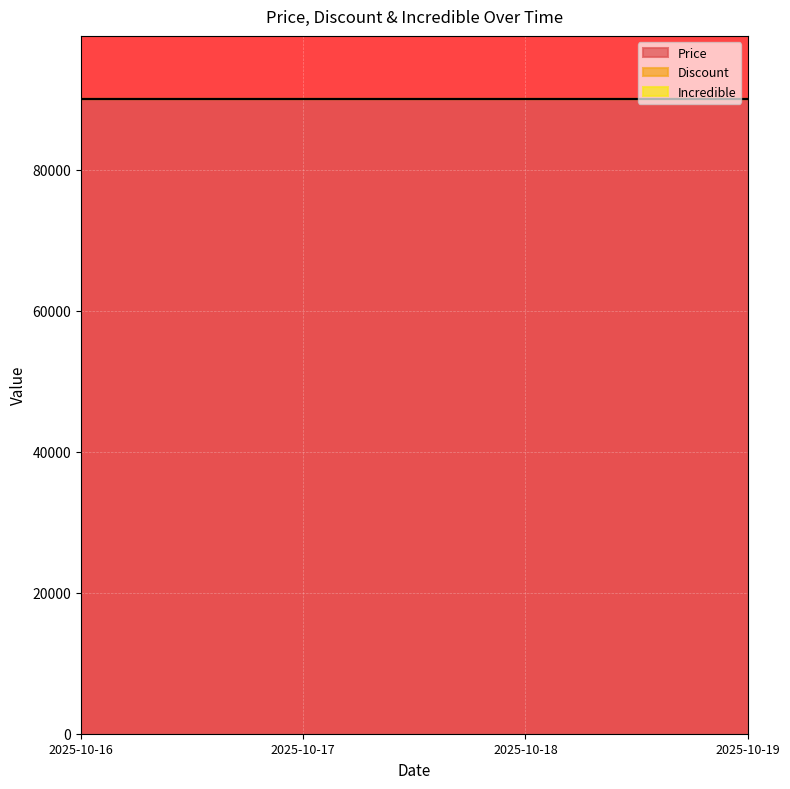

What is the value of the Price point at the 4th from the left?

90000